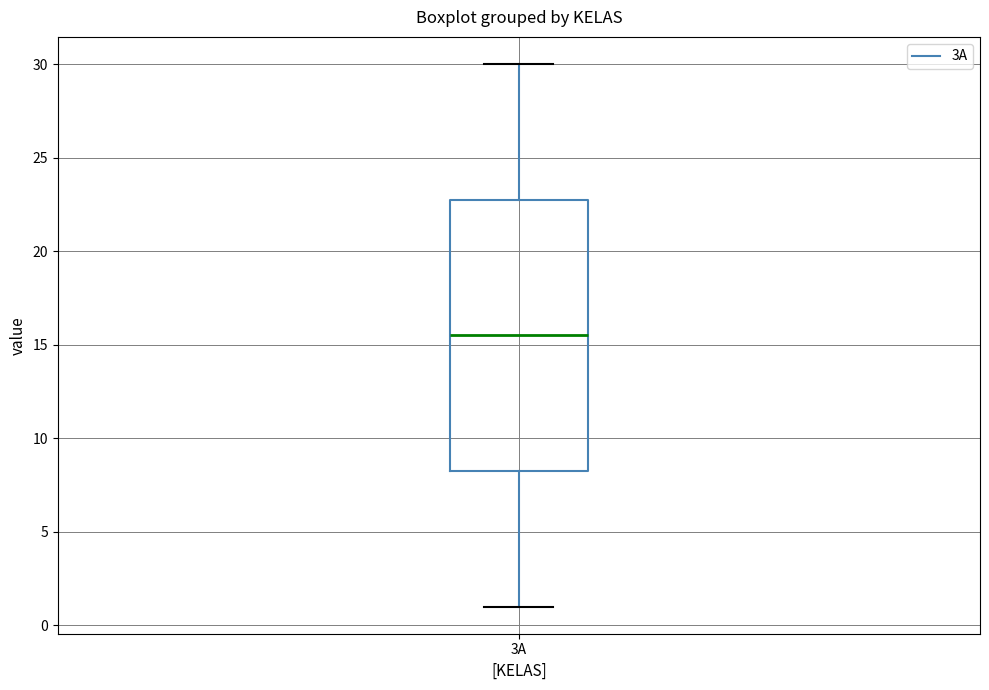

Read this box plot against the y-axis: the position of the median line, the range covered by the box, and the ends of both whiskers. The values are not printed on the chart, so give them approximately, as read against the axis.

median 15.5, box 8.5 to 23.0, whiskers 1.0 to 30.0